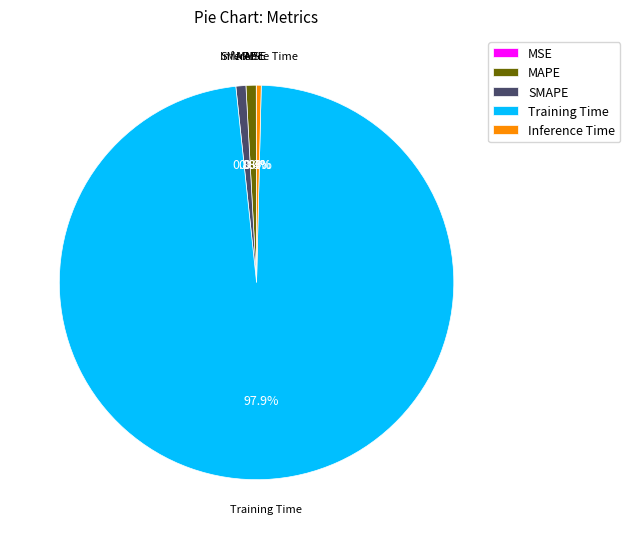

How much of the chart is everything except SMAPE?

99.2%